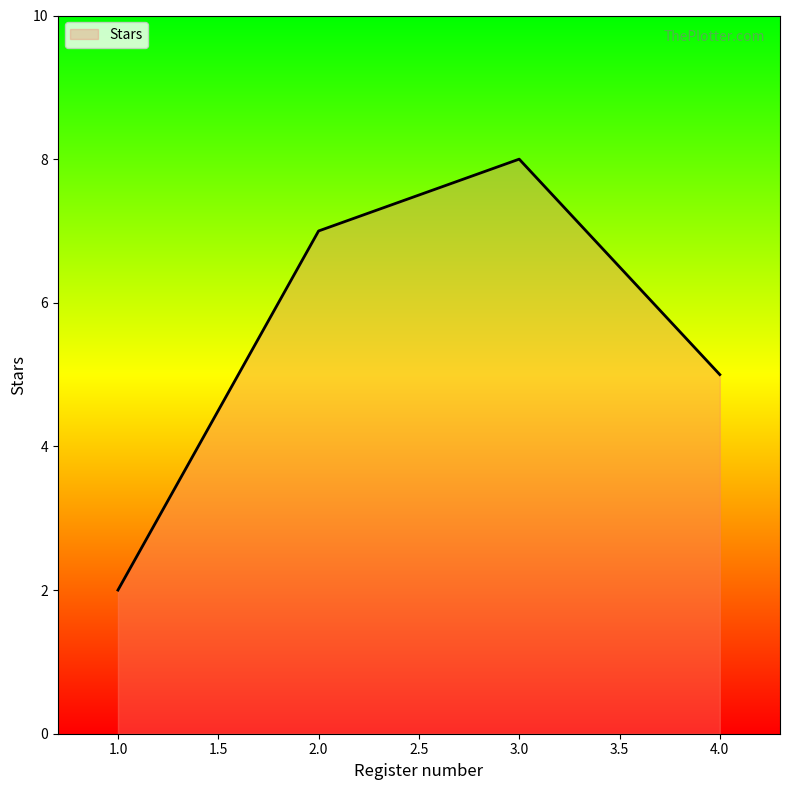

Reading left to right, what are all the values shown in this chart?

2	7	8	5